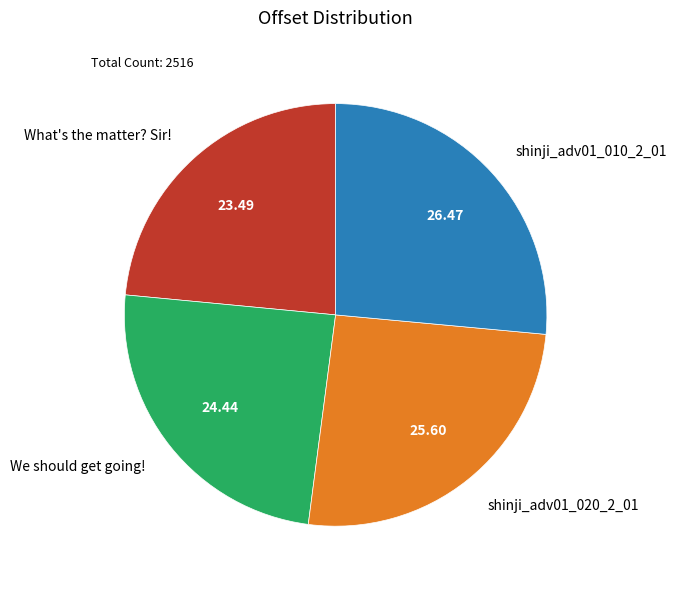

What is the ratio of the value at What's the matter? Sir! to the value at shinji_adv01_020_2_01?

0.9